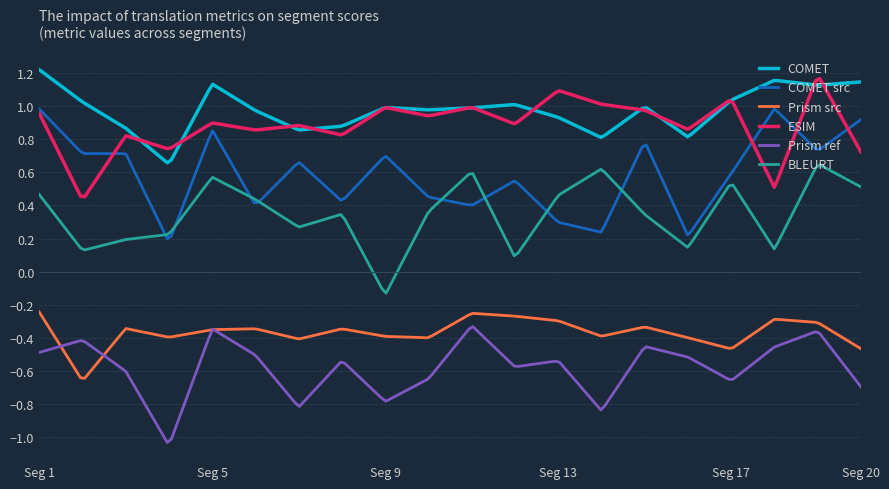

True or false: BLEURT and Prism src cross at least once.

False